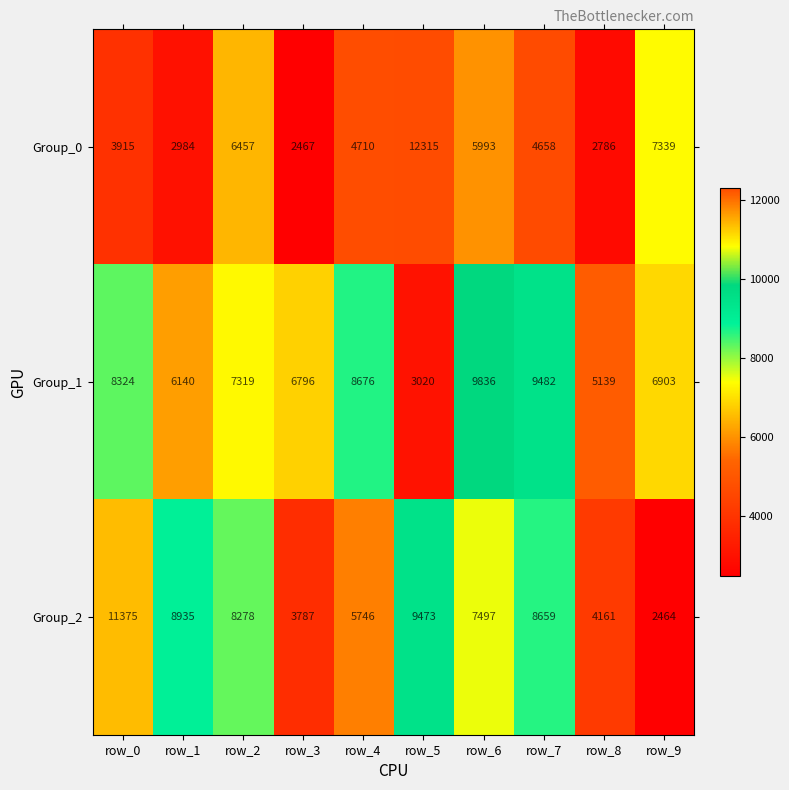

At which label does Group_2 reach its minimum?

row_9